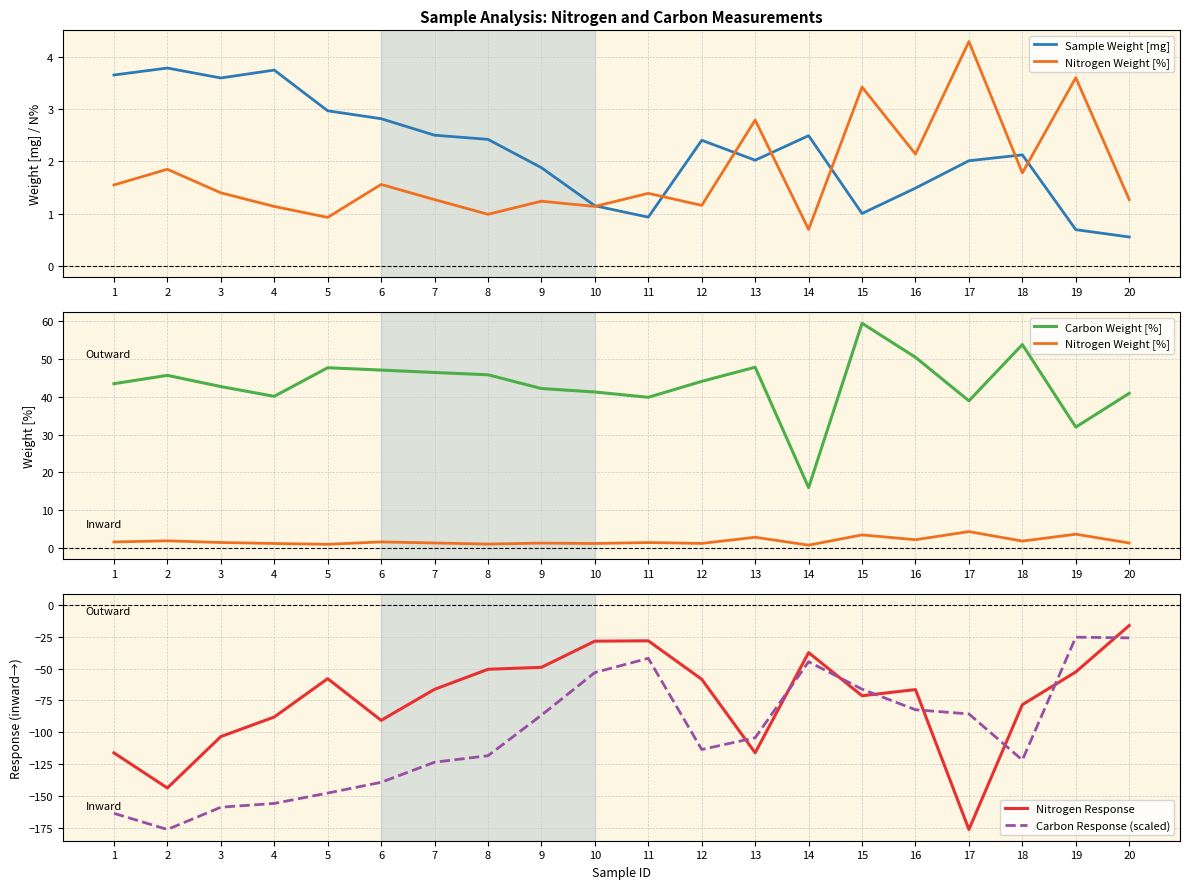

The value of Carbon Response (scaled) at 18 is -121.8. True or false?

True